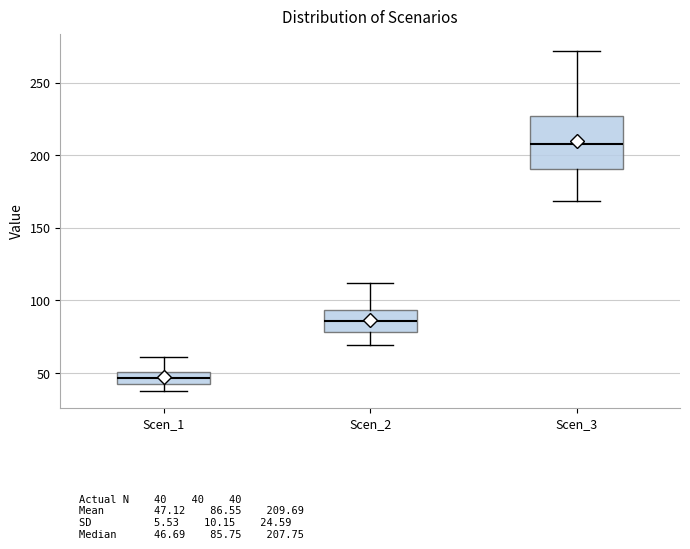

Comparing the boxes themselves (not the whiskers), which one is the tallest?

Scen_3